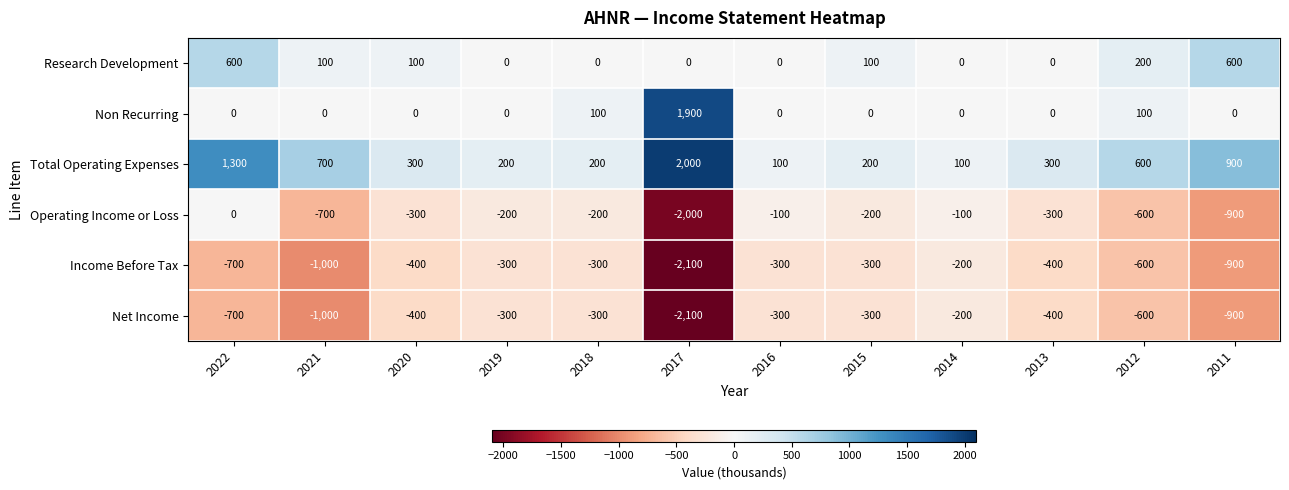

What is the total value across all series at 2017?

-2300